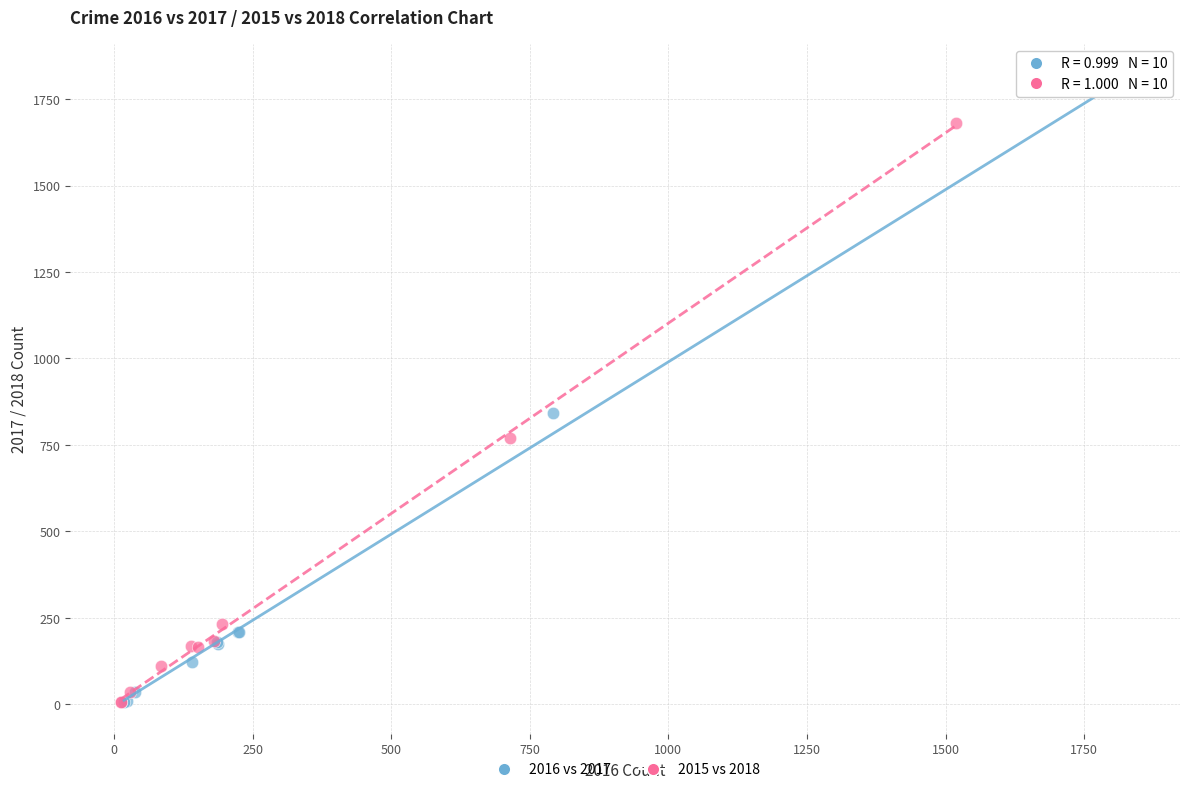

Which series has the widest spread of Y values?

2016 vs 2017